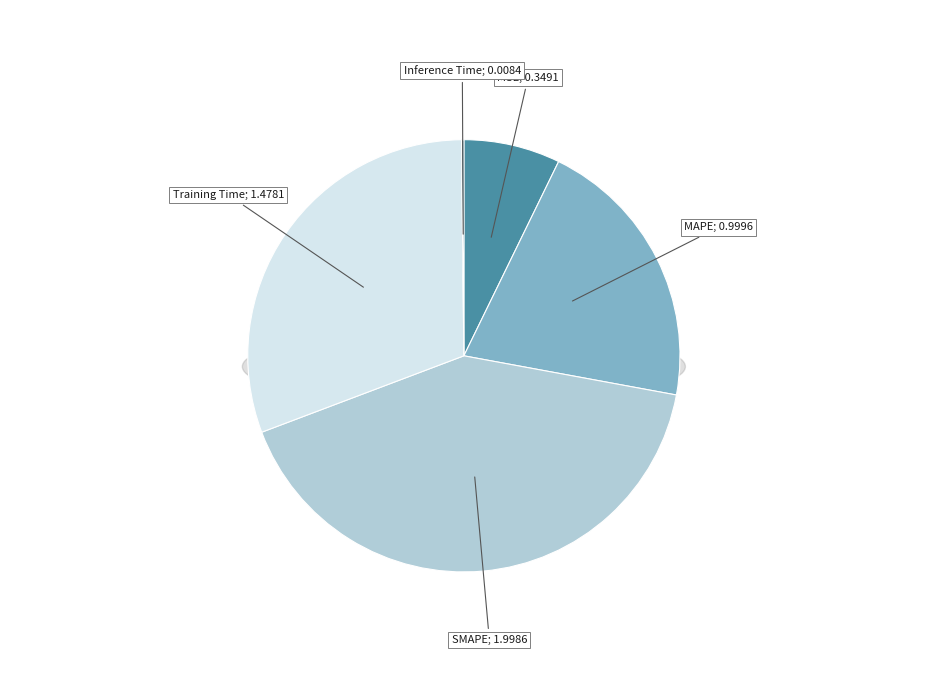

True or false: MSE accounts for 1% of the total.

False